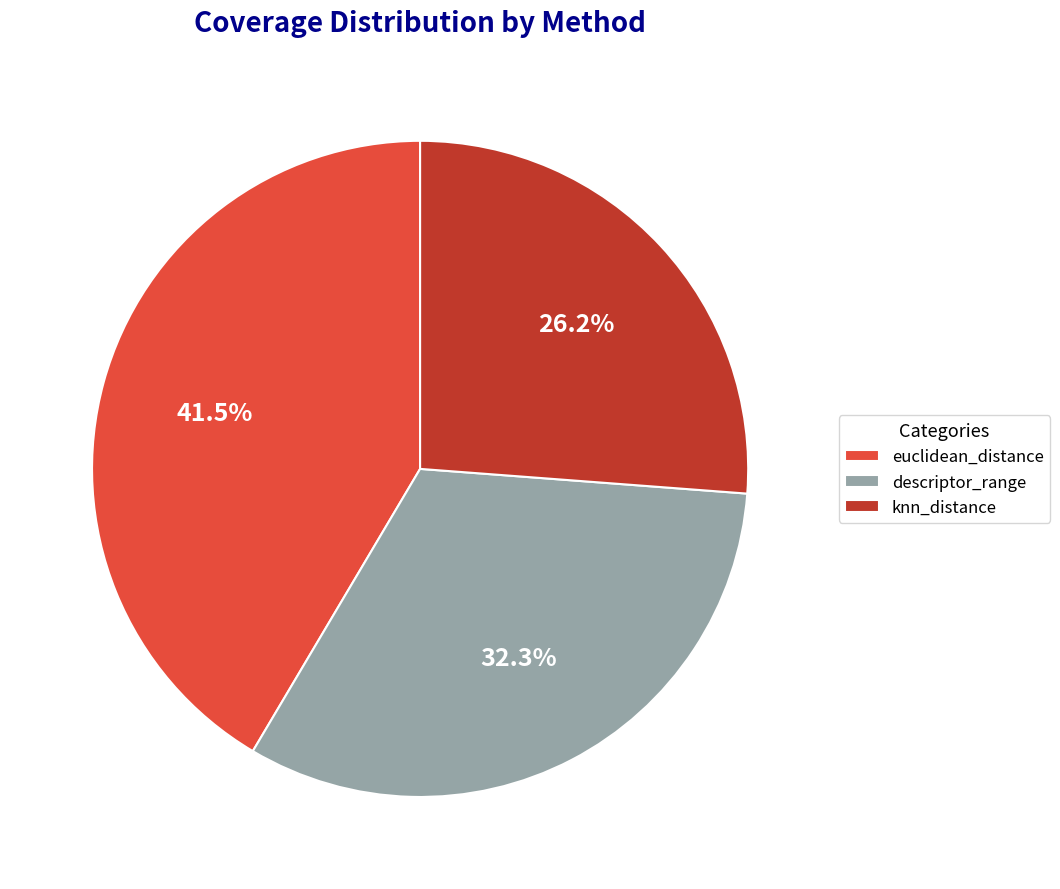

The knn_distance slice represents 26% of the pie. True or false?

True